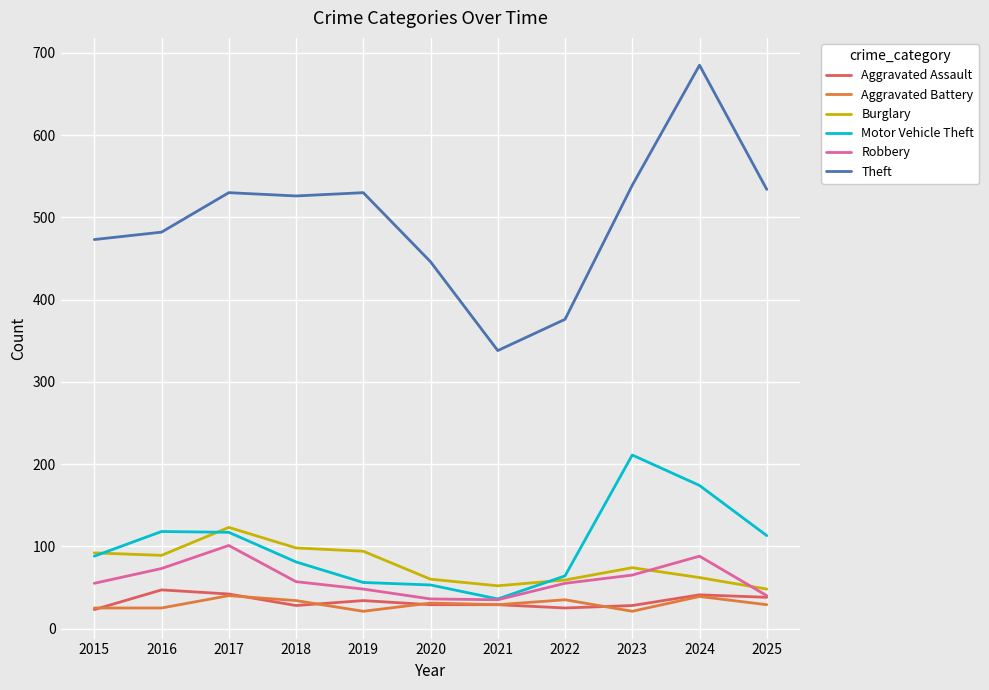

What is the approximate value of Motor Vehicle Theft at 2020?

53